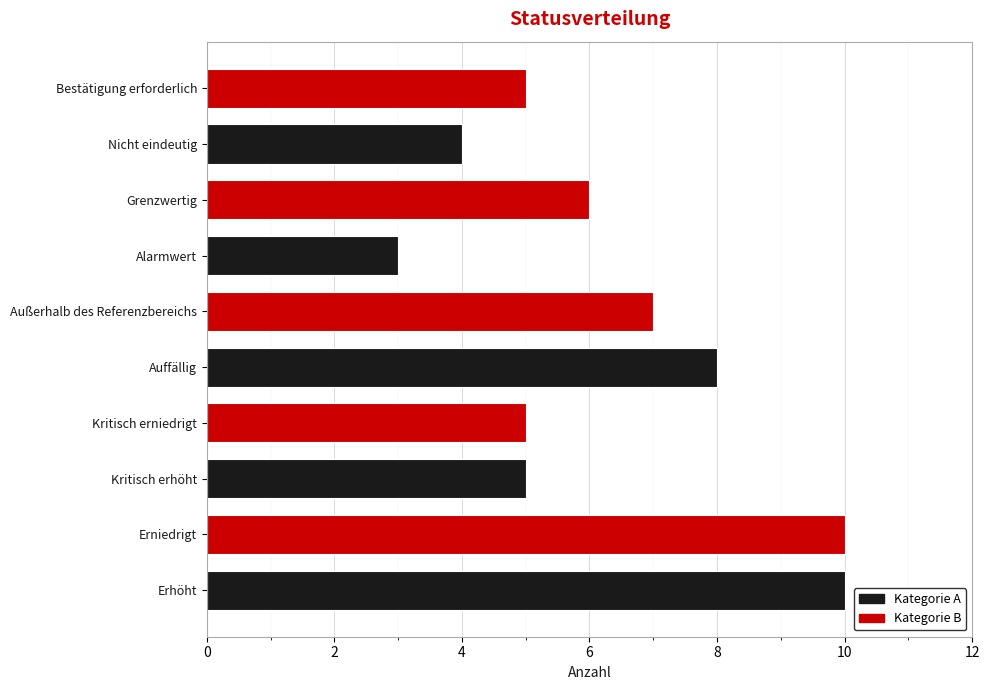

Reading bottom to top, what are all the values shown in this chart?

10	10	5	5	8	7	3	6	4	5